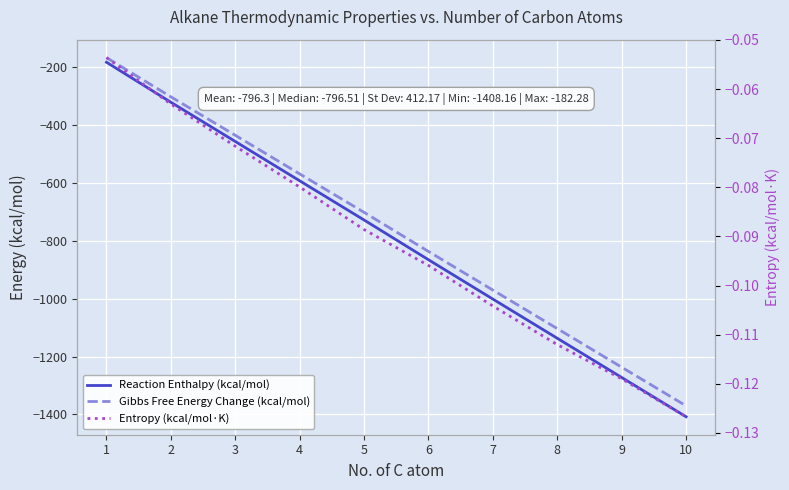

What is the highest value of the Gibbs Free Energy Change (kcal/mol) series?

-166.3